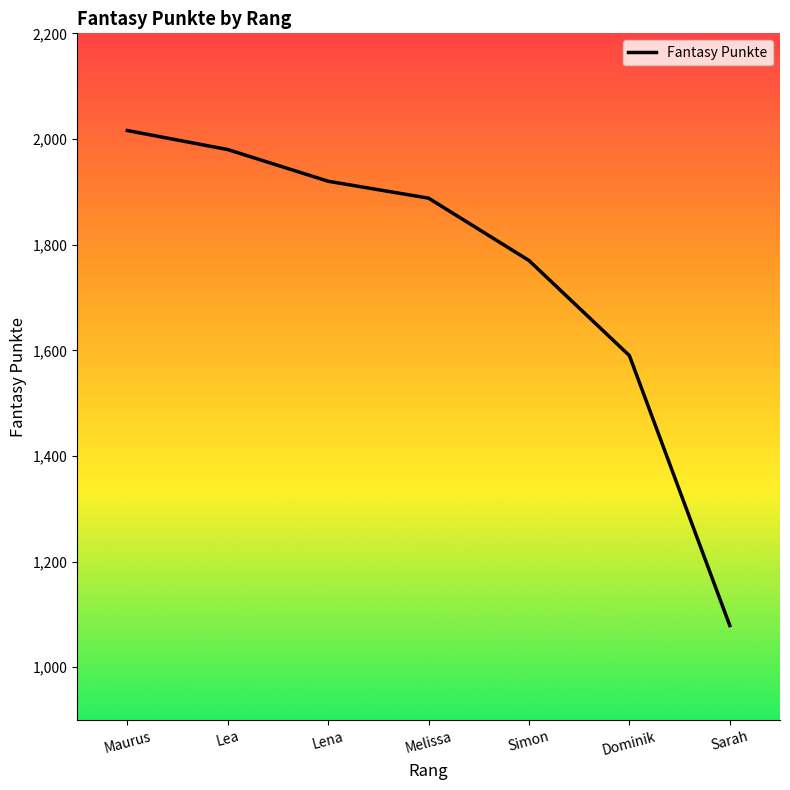

The value at Melissa is 1888. True or false?

True